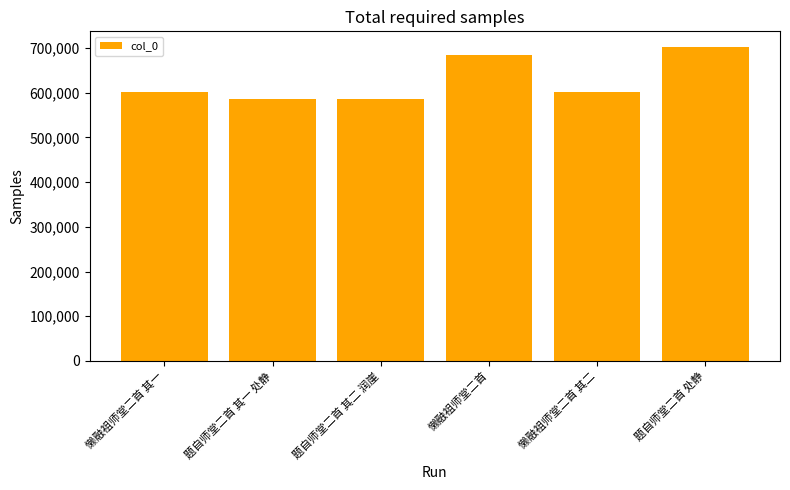

True or false: the data shows 176340 at 题自师堂二首 其二 润崖.

False